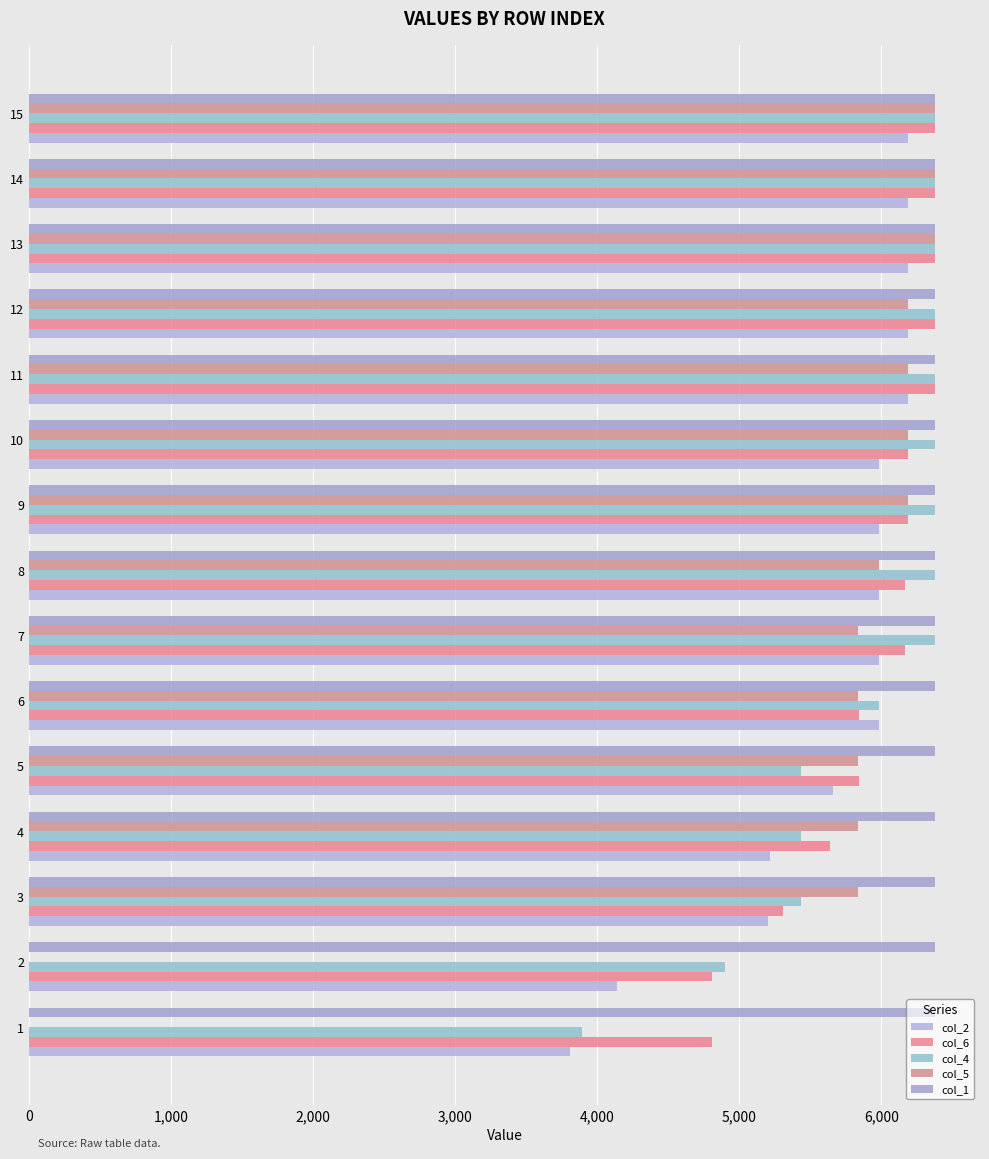

Which series has the largest range (max minus min)?

col_5